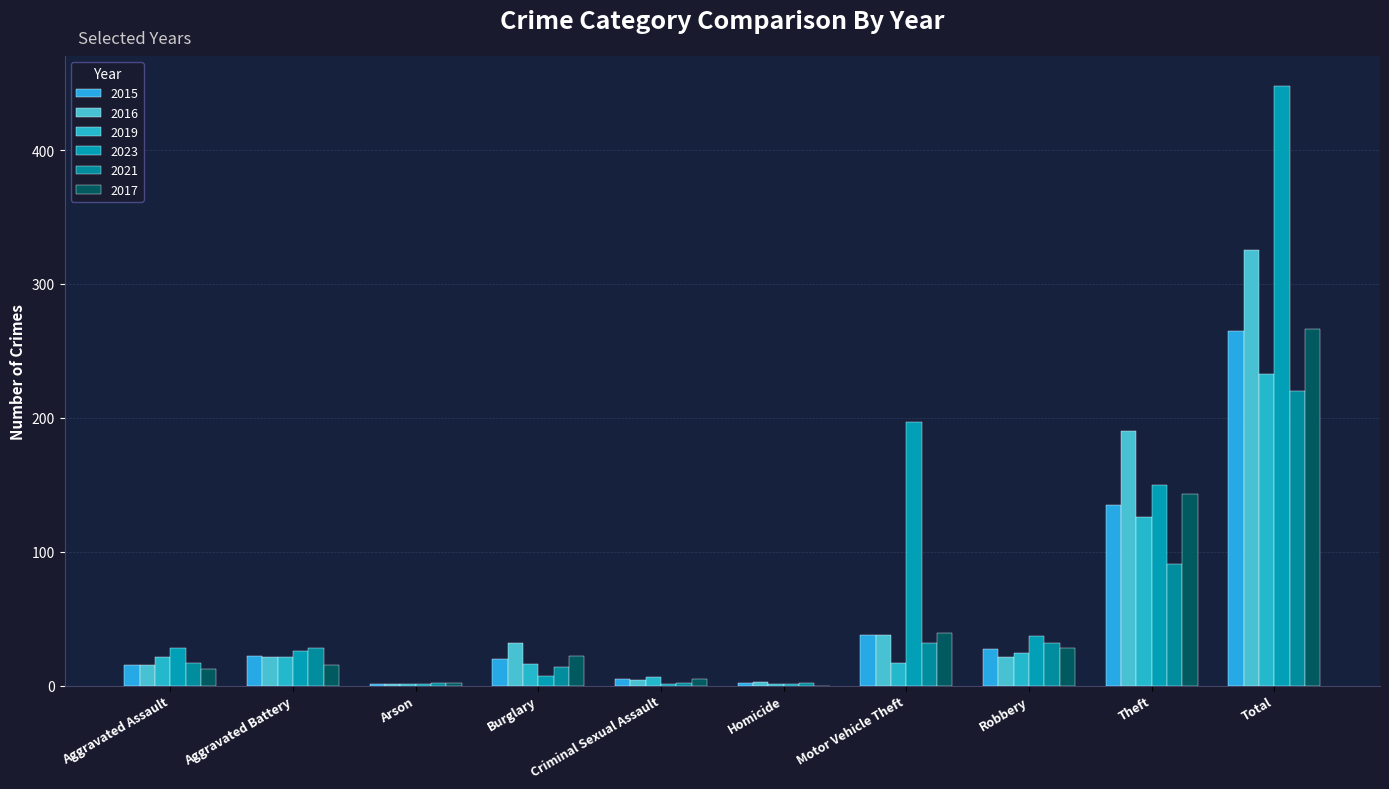

What is the total value across all series at Robbery?

169